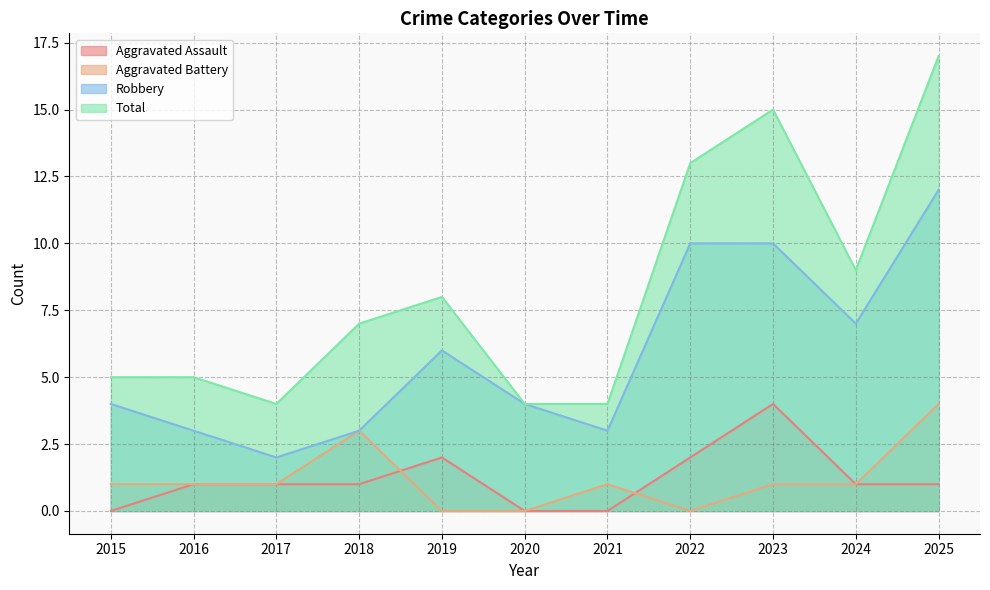

What is the maximum value for Aggravated Battery?

4